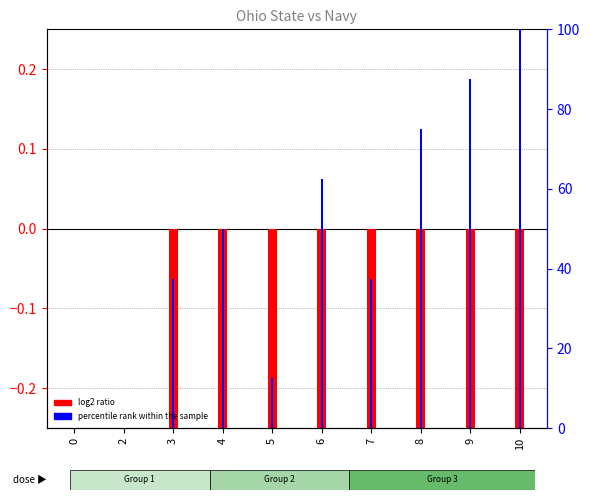

How many values in percentile rank within the sample are above zero?

8